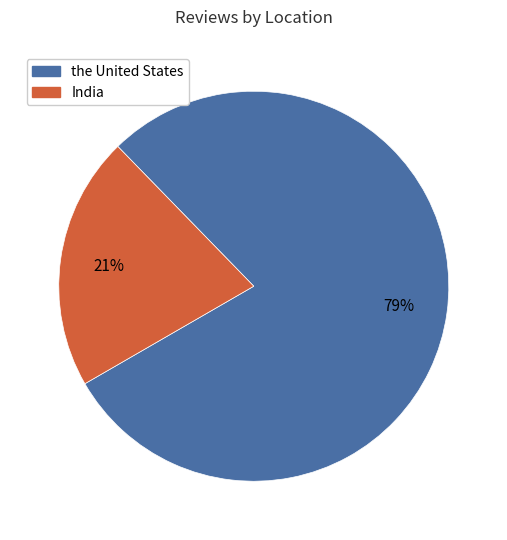

Rank the categories by value from highest to lowest.

the United States, India